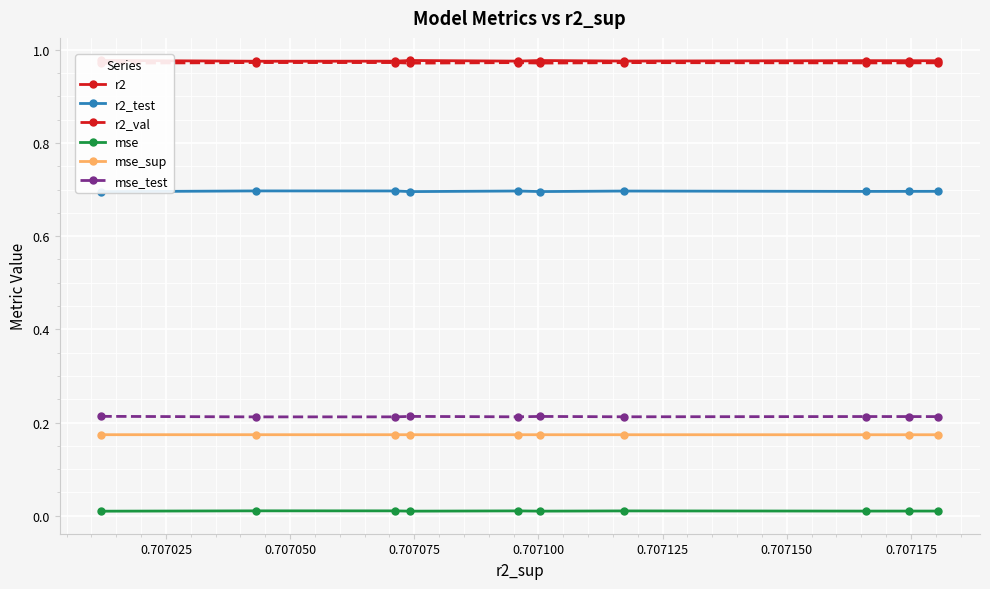

True or false: mse has more than 0 interior local peaks.

True